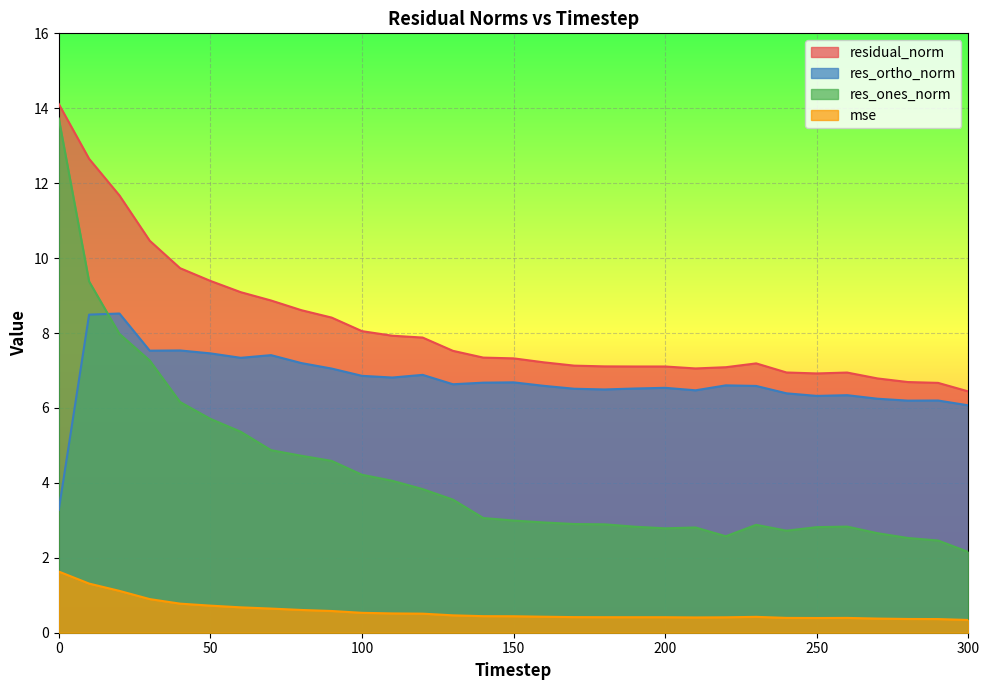

How many values in the residual_norm series are below 7?

7